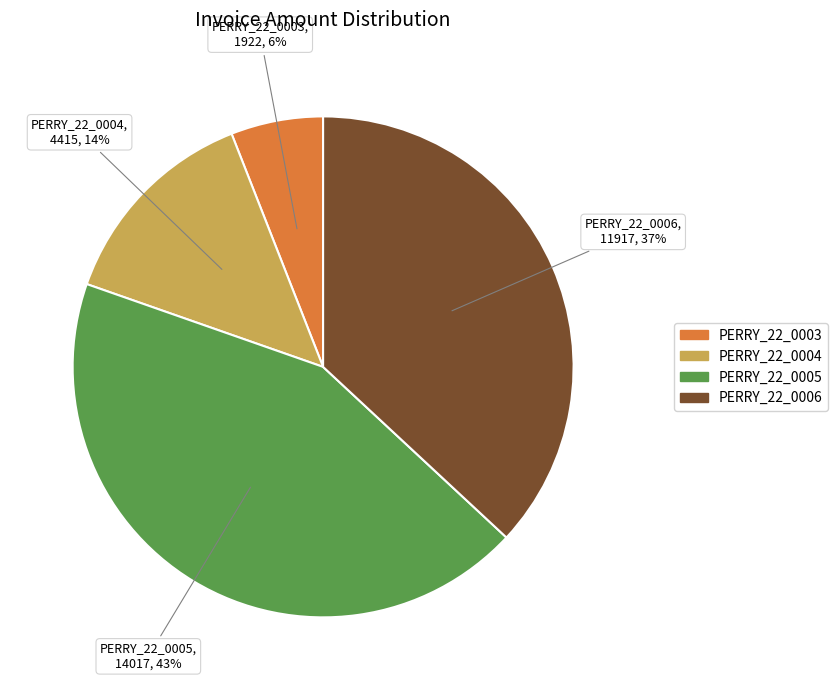

Does PERRY_22_0005 account for over 50% of the chart?

No